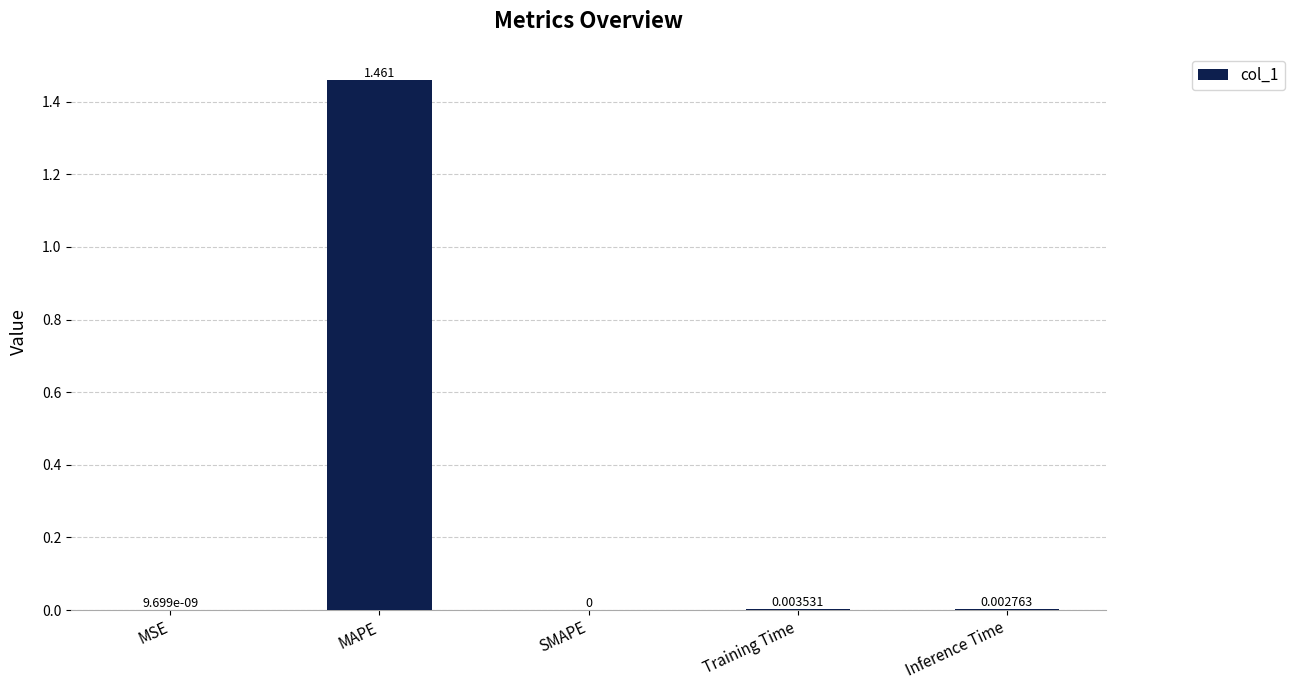

Which label corresponds to the largest value in the chart?

MAPE